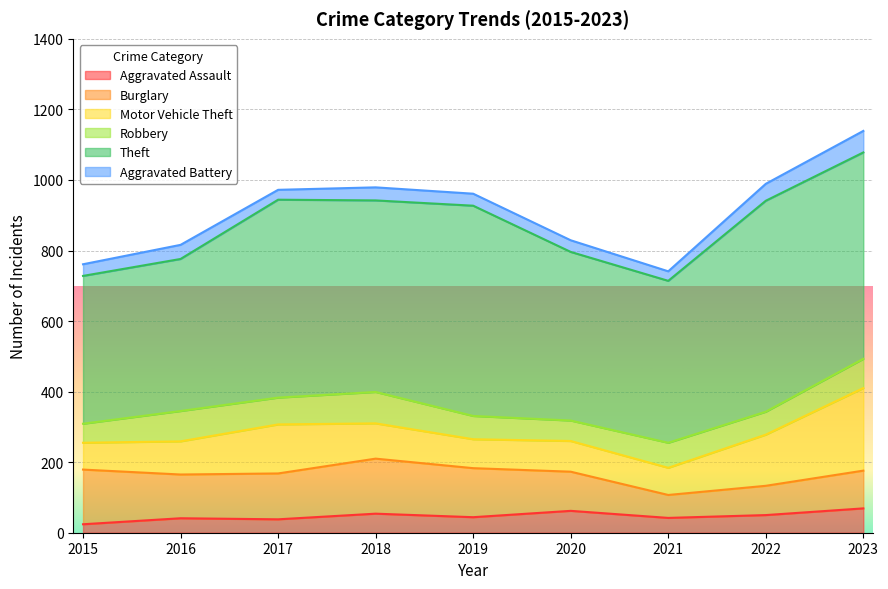

Reading right to left, transcribe all the data shown in this chart.

Aggravated Assault: 69	50	42	62	44	54	38	41	24
Burglary: 107	83	65	111	139	156	130	124	155
Motor Vehicle Theft: 234	145	77	87	82	100	139	94	76
Robbery: 83	65	71	58	66	89	76	86	54
Theft: 585	598	459	478	596	543	561	431	419
Aggravated Battery: 61	48	27	33	34	37	28	40	33